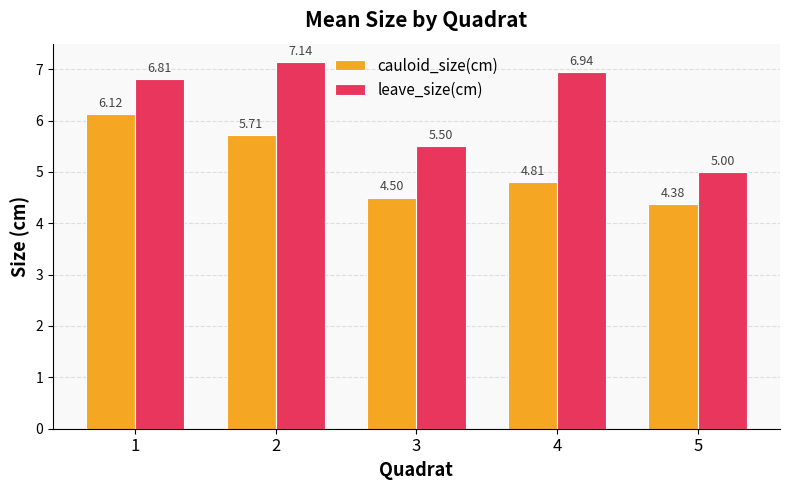

Rank the series by their maximum value, from highest to lowest.

leave_size(cm), cauloid_size(cm)